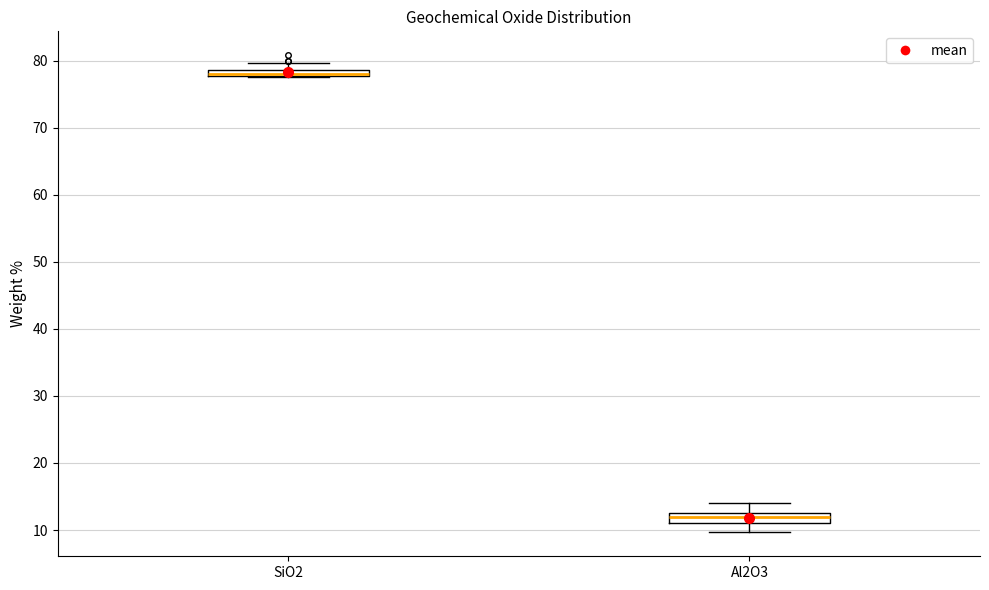

Where is the lower edge of the box for SiO2 on the y-axis? The values are not printed on the chart, so give them approximately, as read against the axis.

78